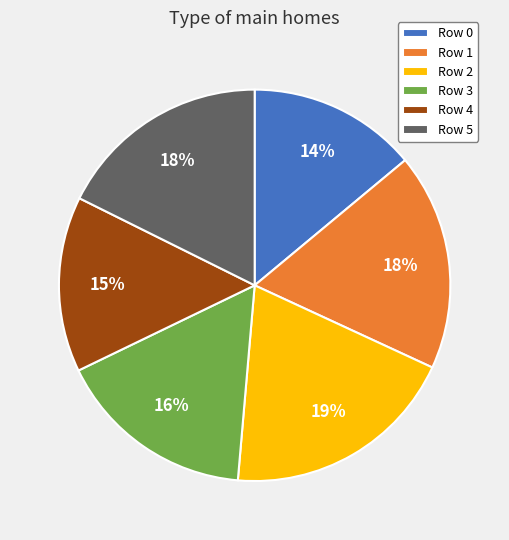

Which has a higher value, Row 0 or Row 5?

Row 5